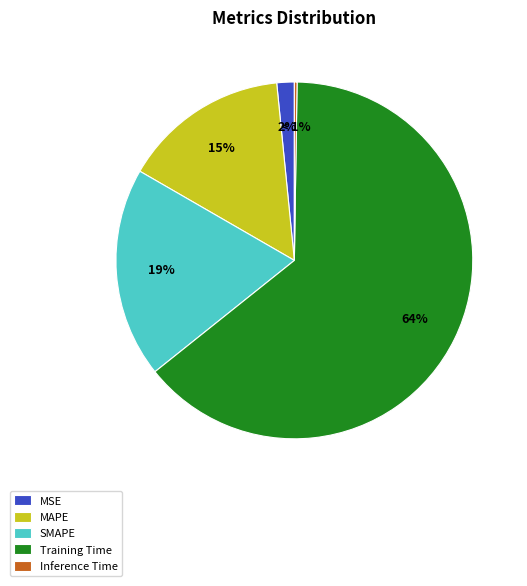

Which category has the biggest portion of the pie?

Training Time